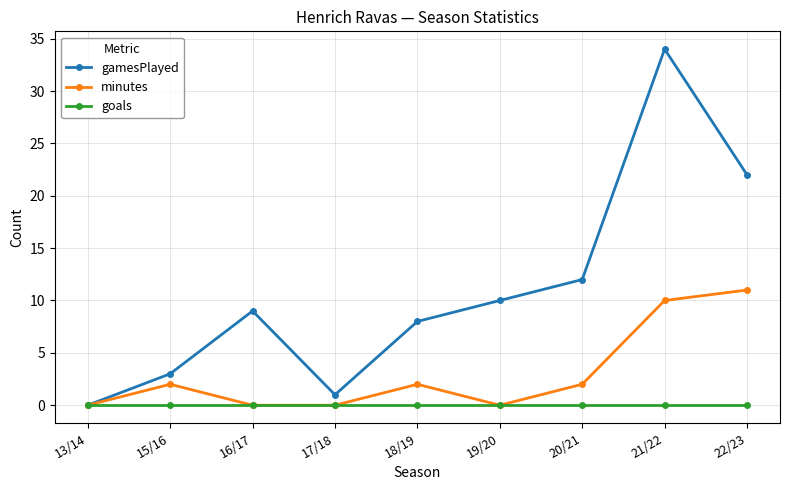

How many categories are shown in the chart?

9